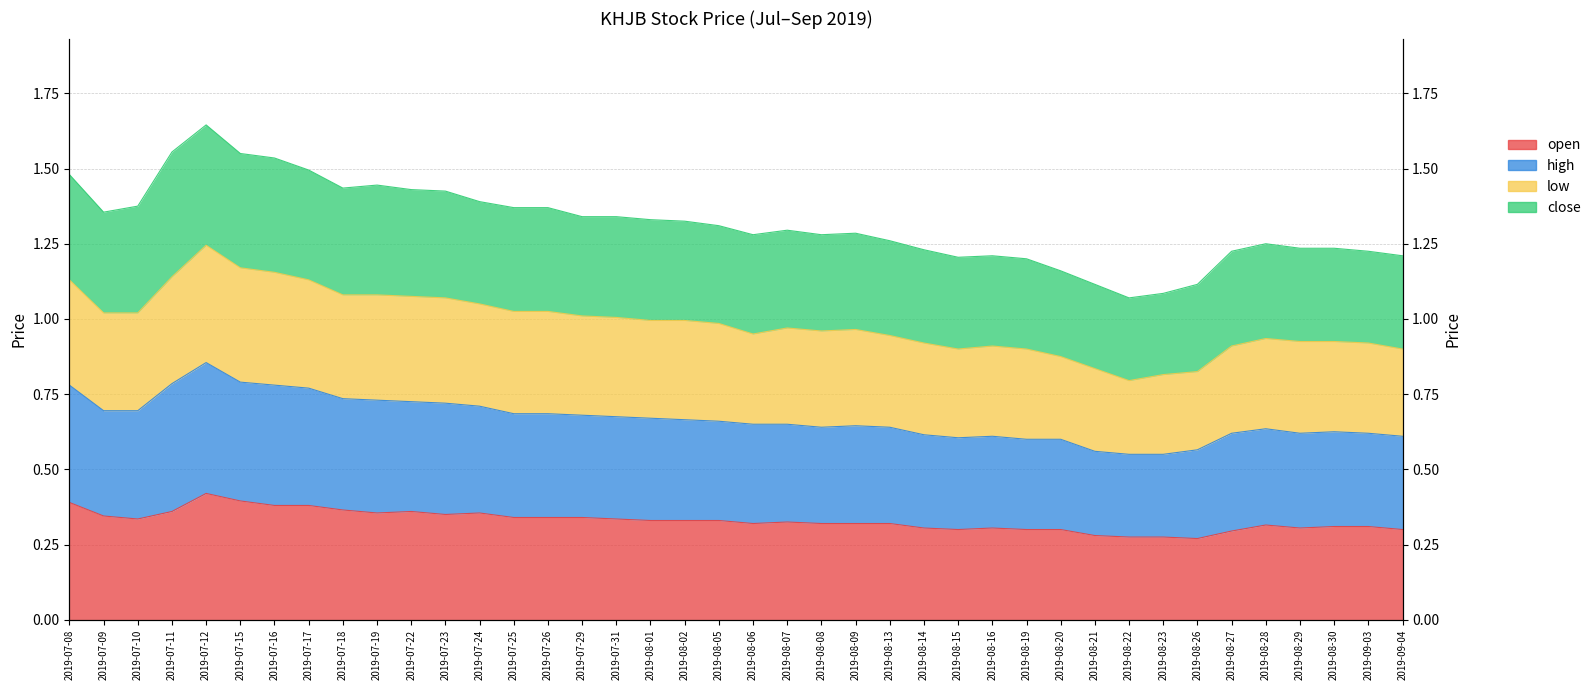

Between 2019-07-09 and 2019-08-06, which series saw the biggest shift?

high